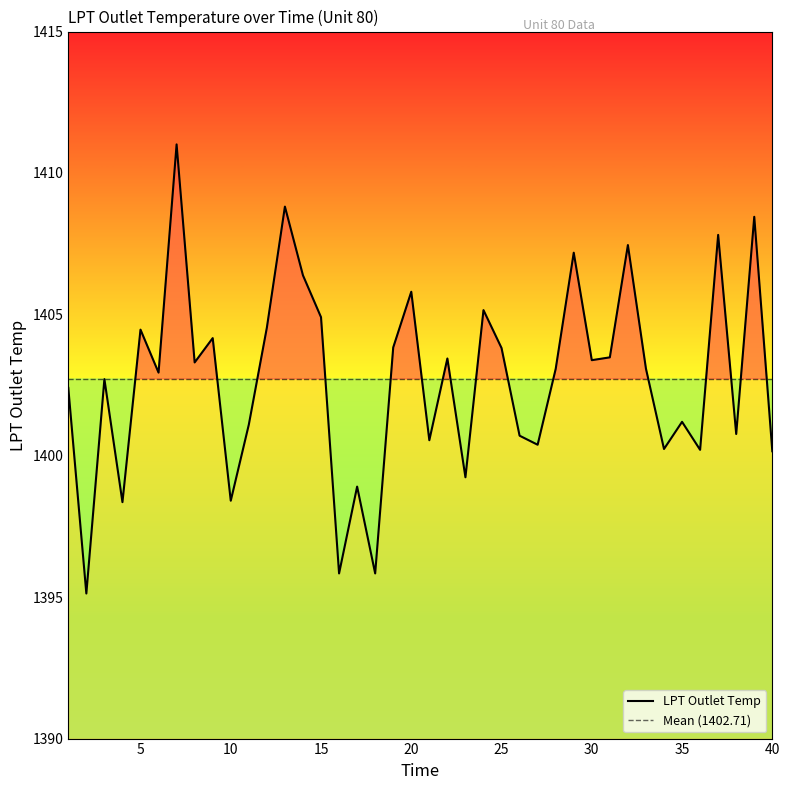

Is it true that the value at 21 is 354.7?

False